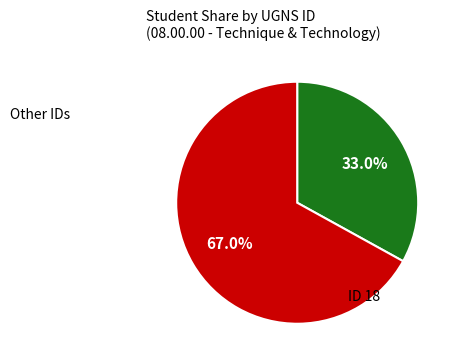

Is there any slice that represents more than half of the pie?

Yes